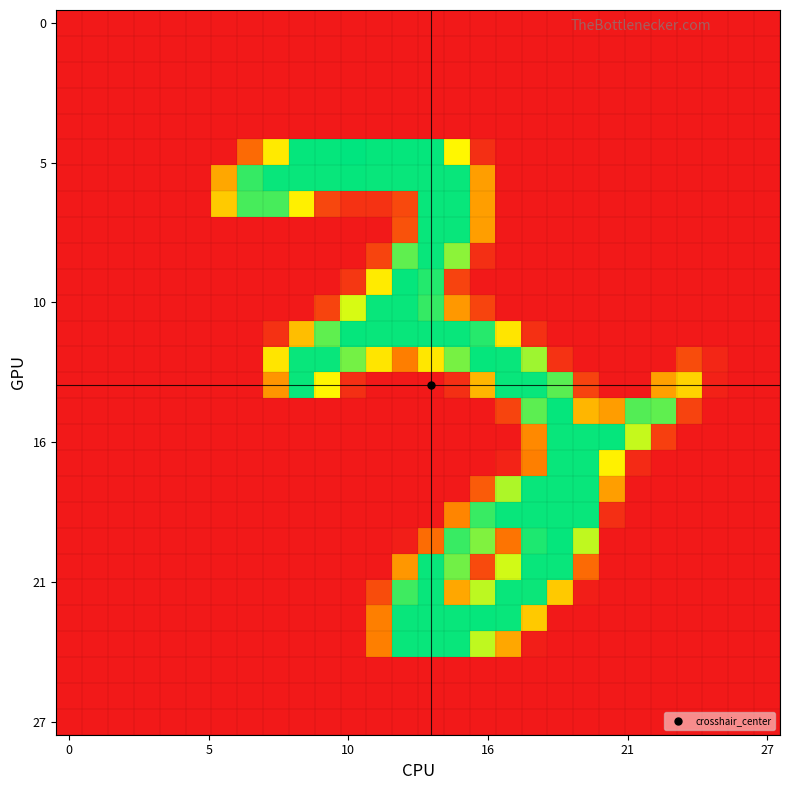

At which category is the sum across all series the highest?

14